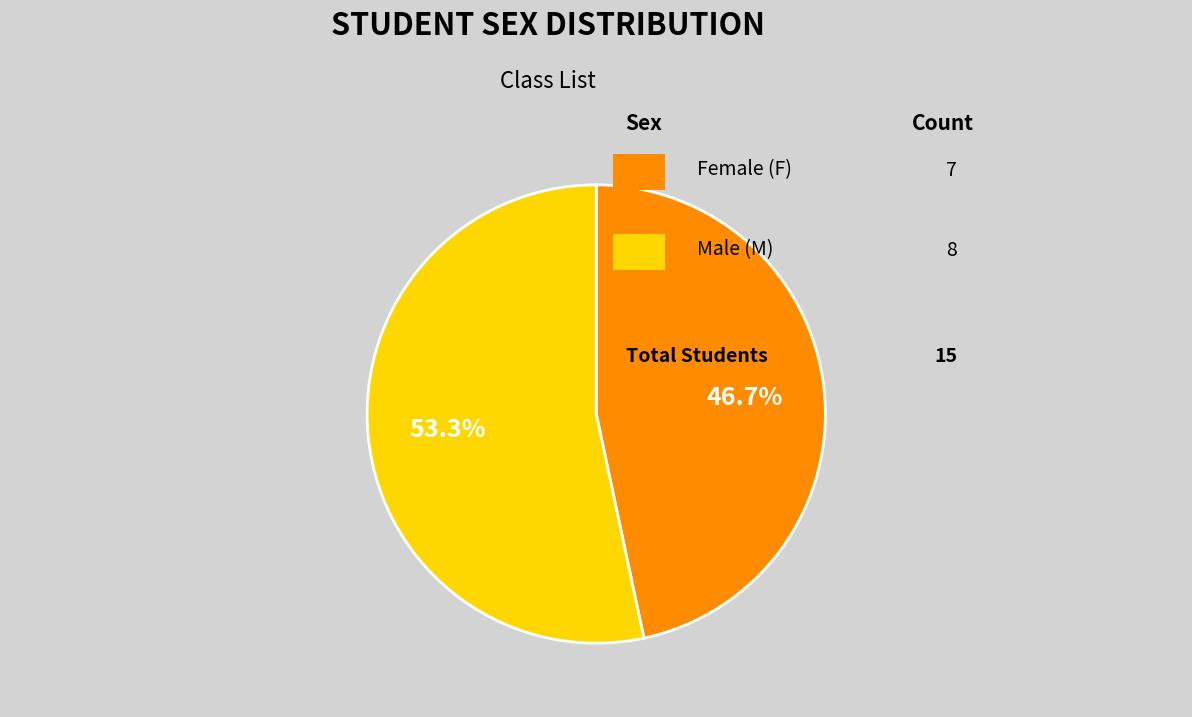

Is there a majority slice in this chart?

Yes